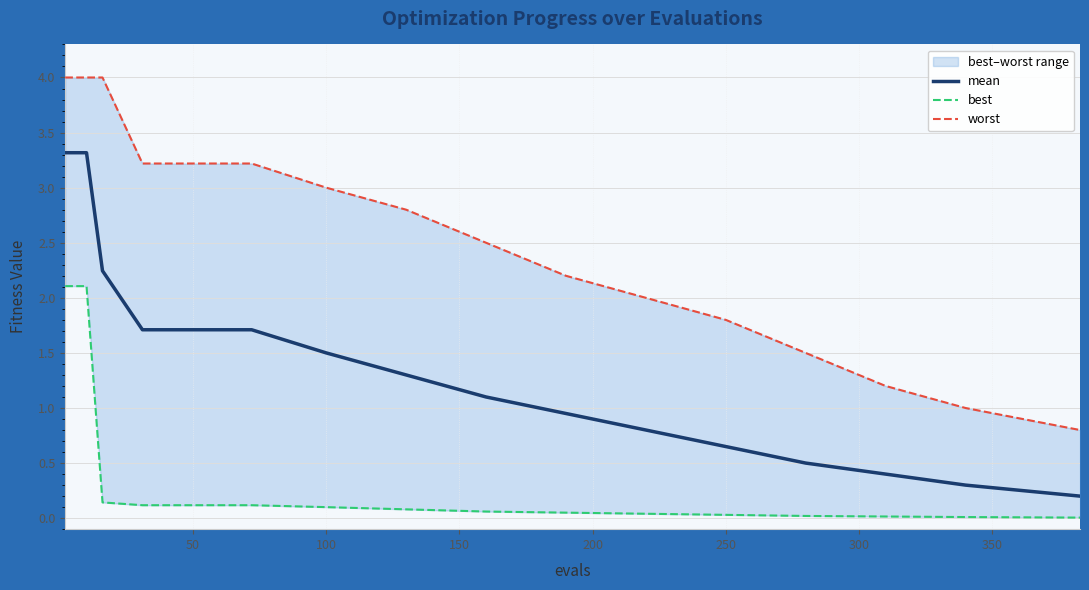

What is the sum of all worst values?

37.2